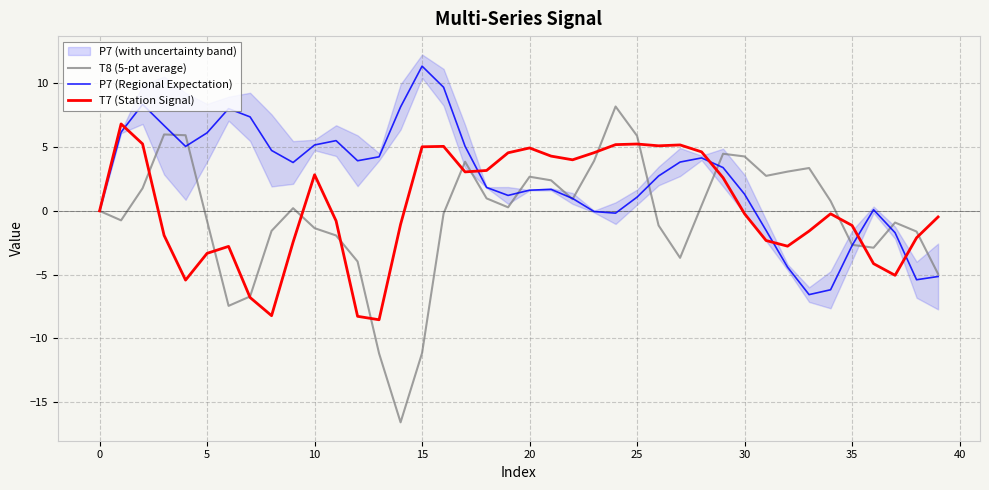

How many interior local valleys does the T7 (Station Signal) series have?

8